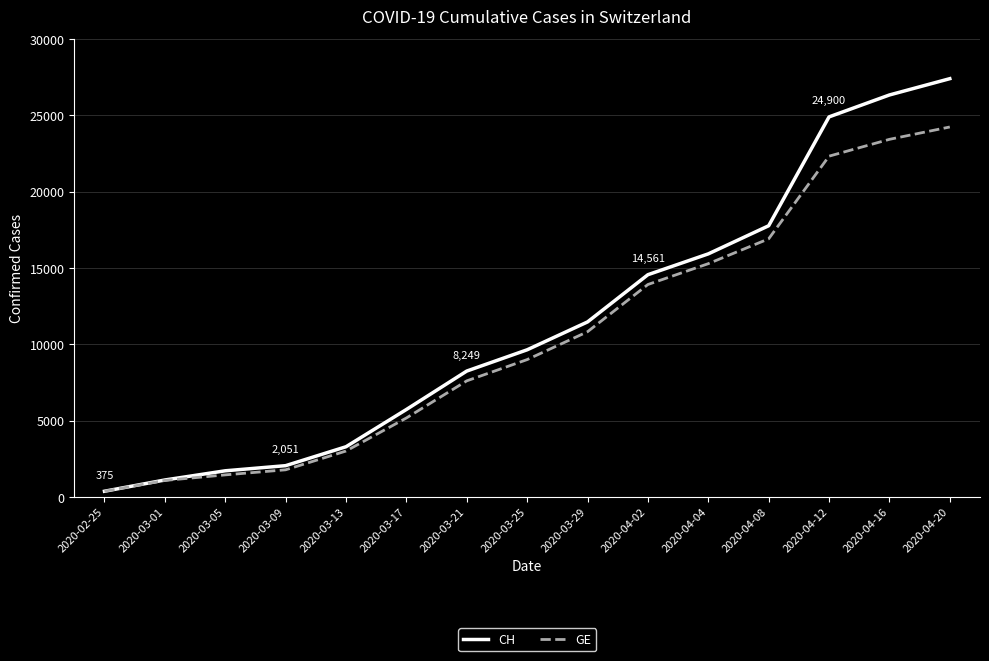

Which series has the largest range (max minus min)?

CH